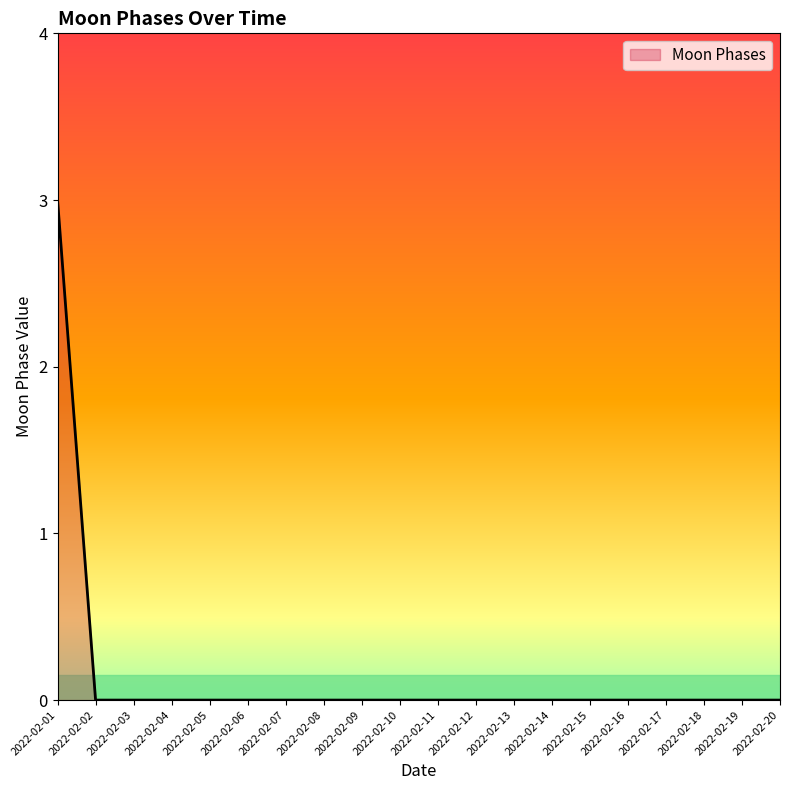

What is the change in value from 2022-02-01 to 2022-02-10?

-3